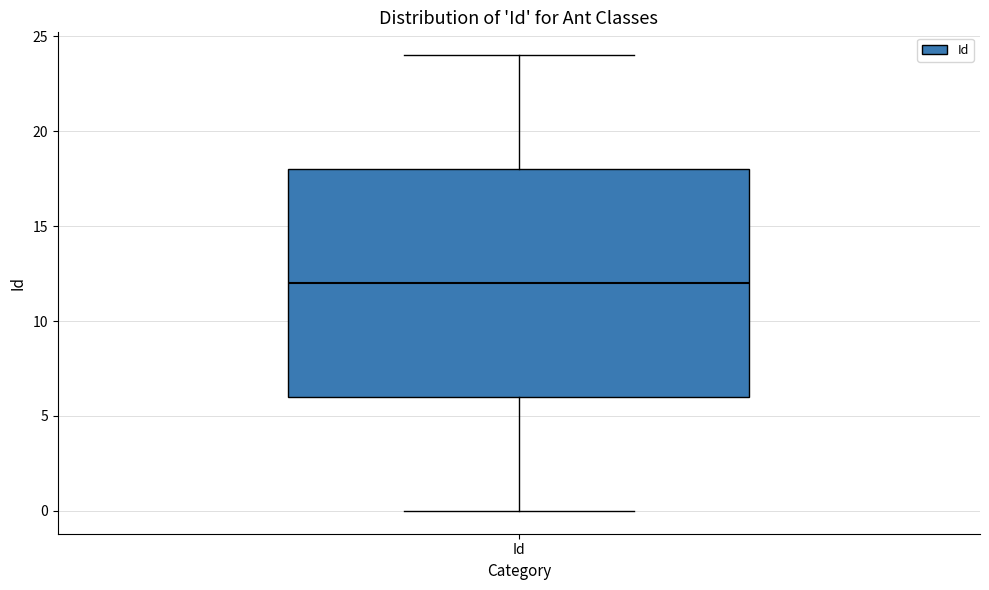

Read this box plot against the y-axis: the position of the median line, the range covered by the box, and the ends of both whiskers. The values are not printed on the chart, so give them approximately, as read against the axis.

median 12, box 6 to 18, whiskers 0 to 24